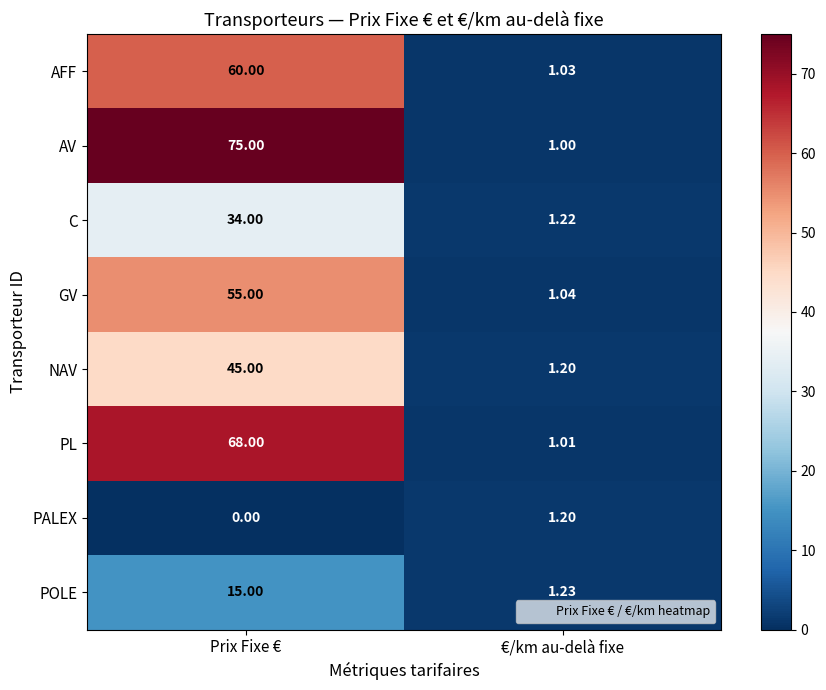

Is the value of NAV at €/km au-delà fixe greater than the value of PALEX at Prix Fixe €?

Yes